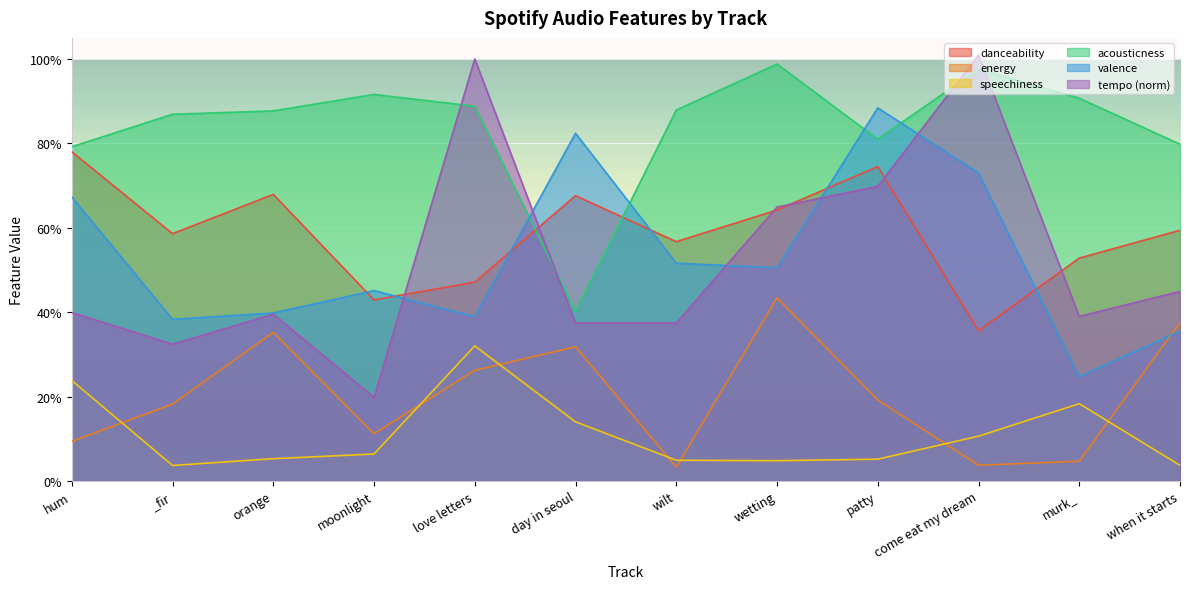

How many interior local valleys does the danceability series have?

4